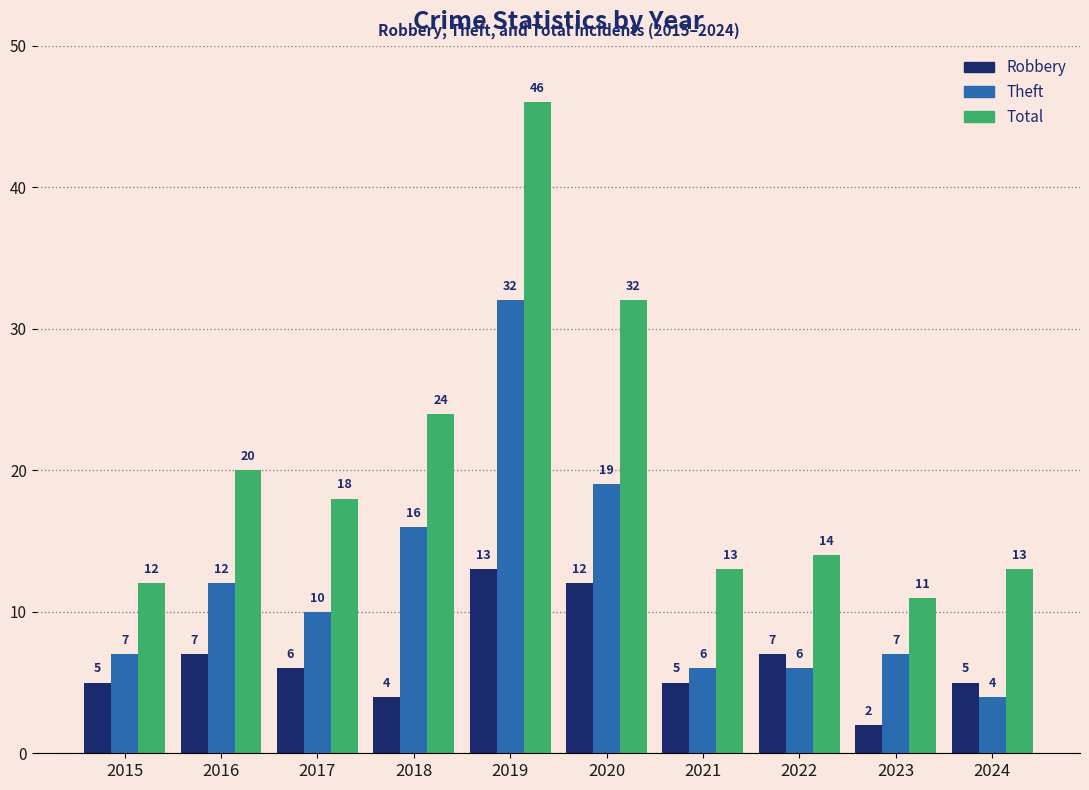

What is the difference between the second highest and second lowest values in the Total series?

20